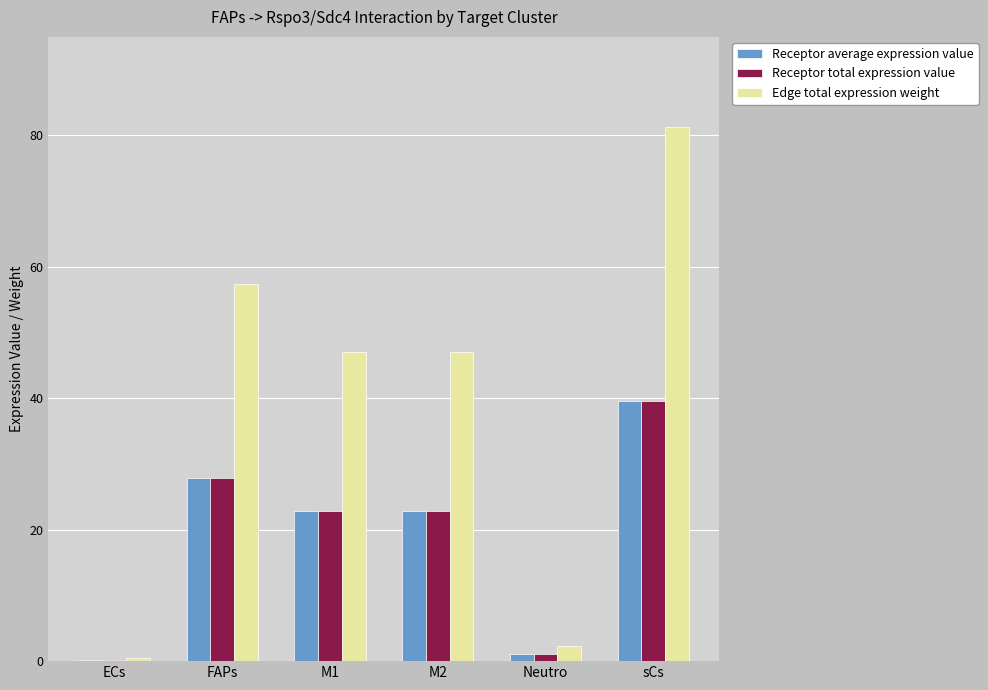

The value of Edge total expression weight at sCs is 109.8. True or false?

False